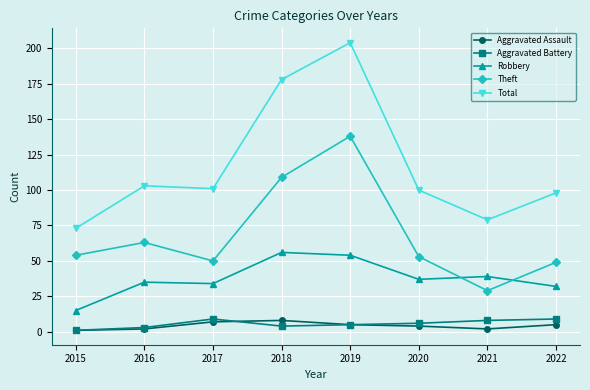

Where does the Total series first go above 101?

2016